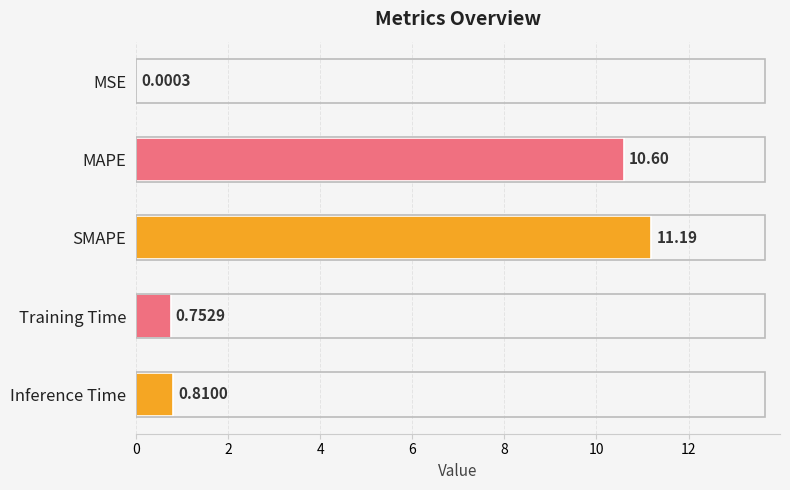

What is the change in value from MSE to Inference Time?

+0.8